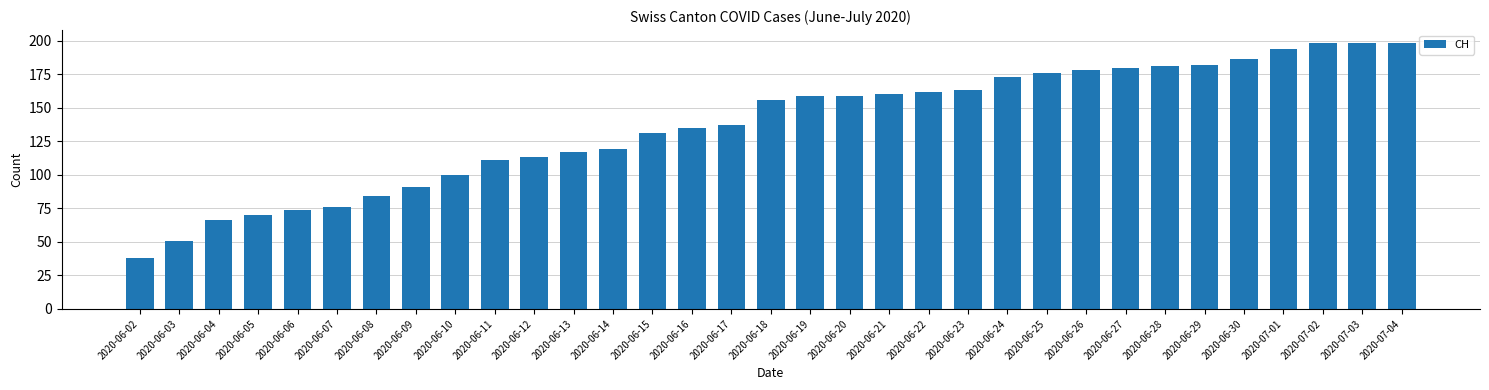

What is the ratio of the value at 2020-07-01 to the value at 2020-06-22?

1.2